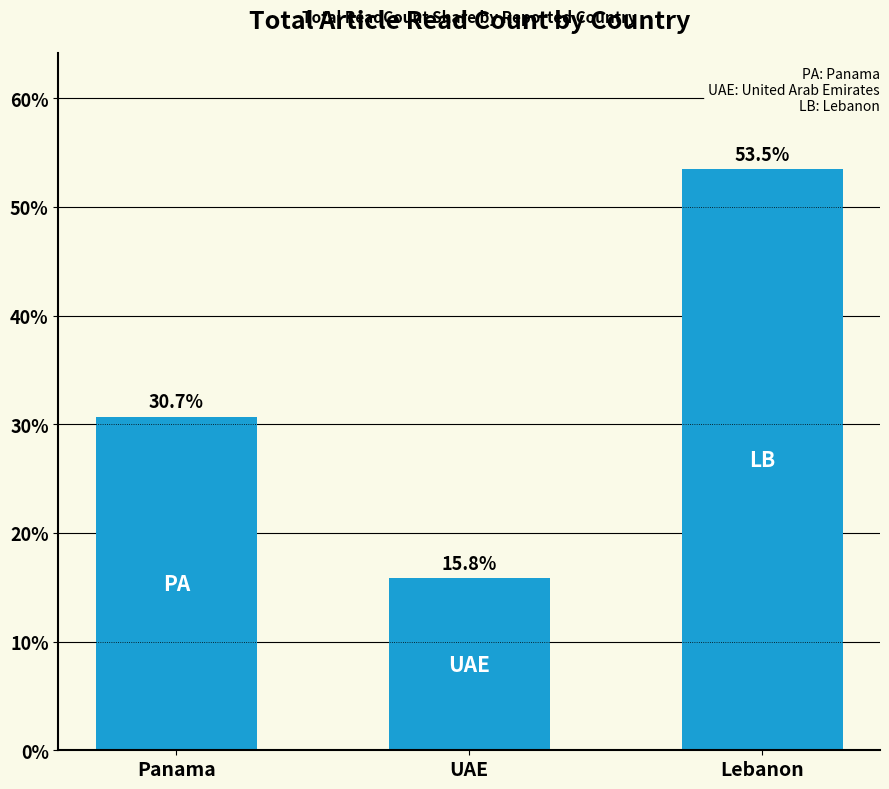

Reading left to right, list all the values displayed in this chart.

30.7	15.8	53.5